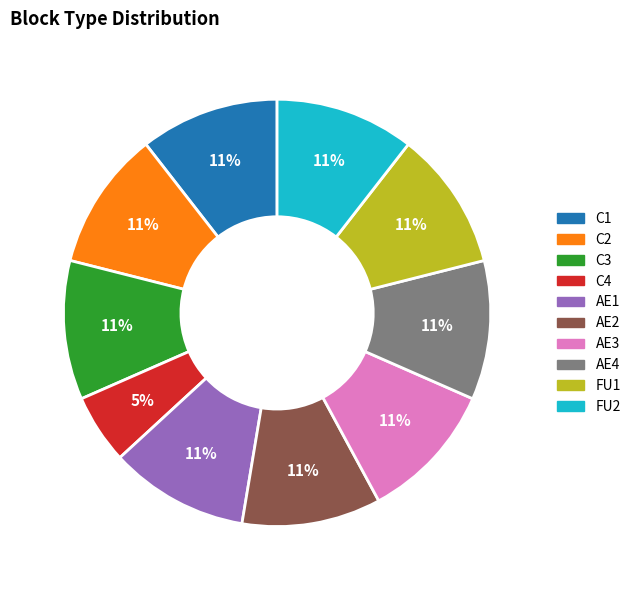

Combined, do FU2 and AE2 account for over 50%?

No